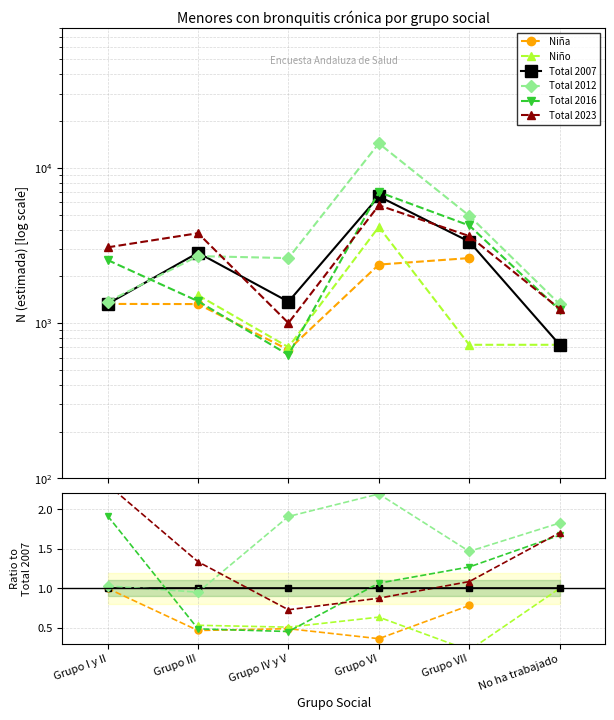

Is this an area chart (filled region under the line)?

No